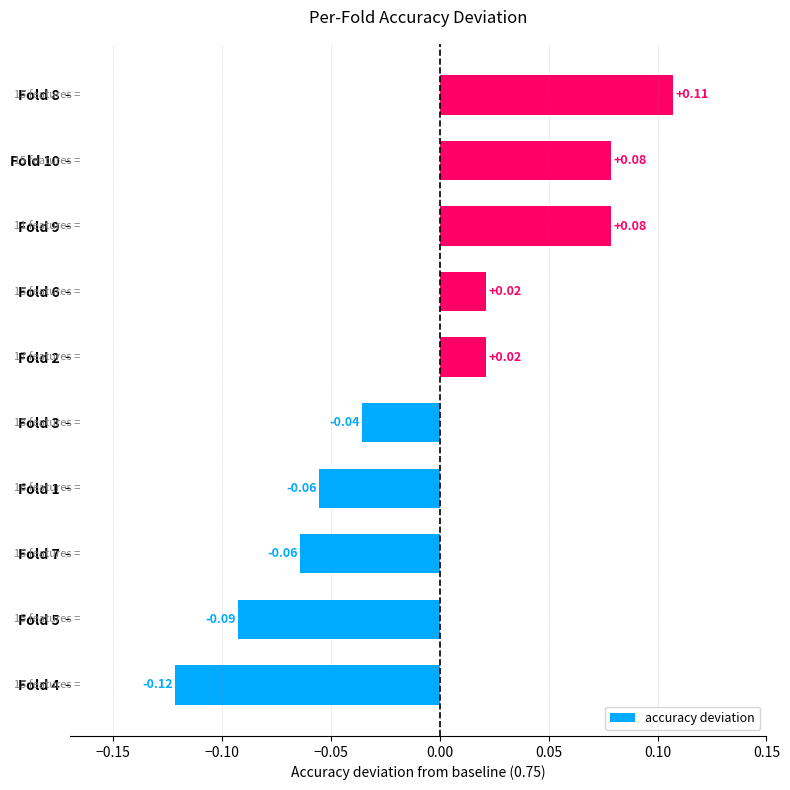

Between Fold 4 and Fold 10, which is larger?

Fold 10